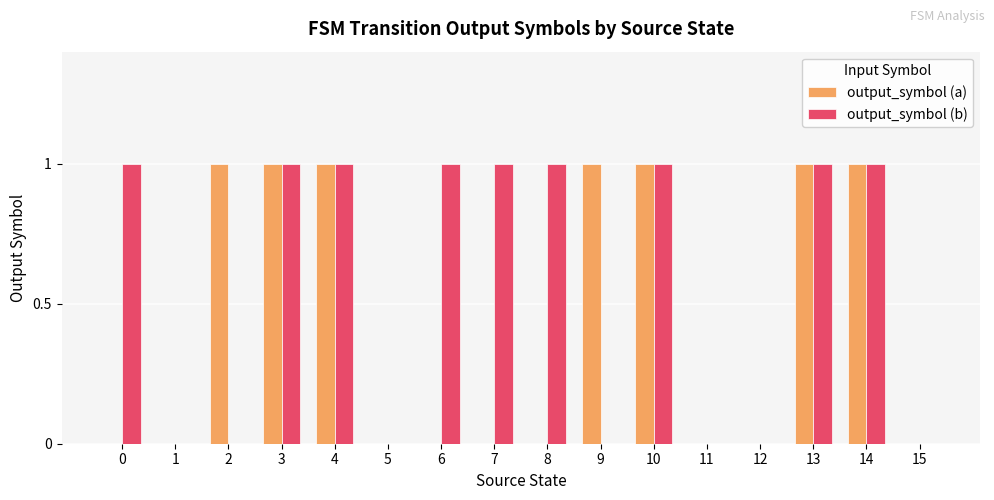

Which series has the largest total across all categories?

output_symbol (b)